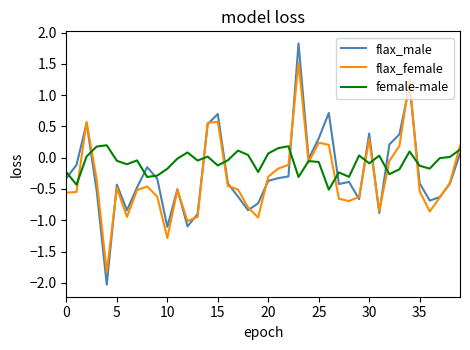

What is the maximum value shown in the chart?

1.8